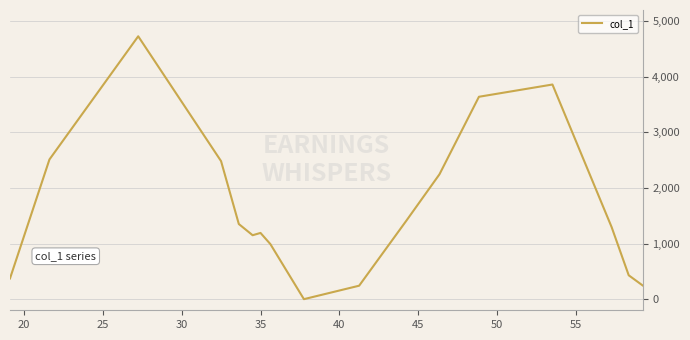

How many lines are shown in the chart?

1